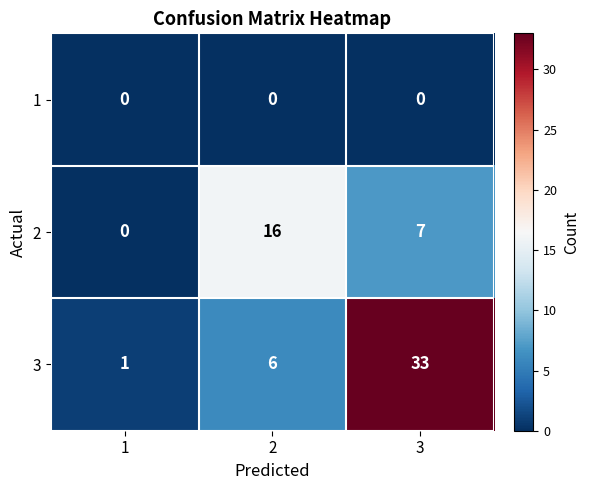

The 2 series shows 7 at 3. True or false?

True